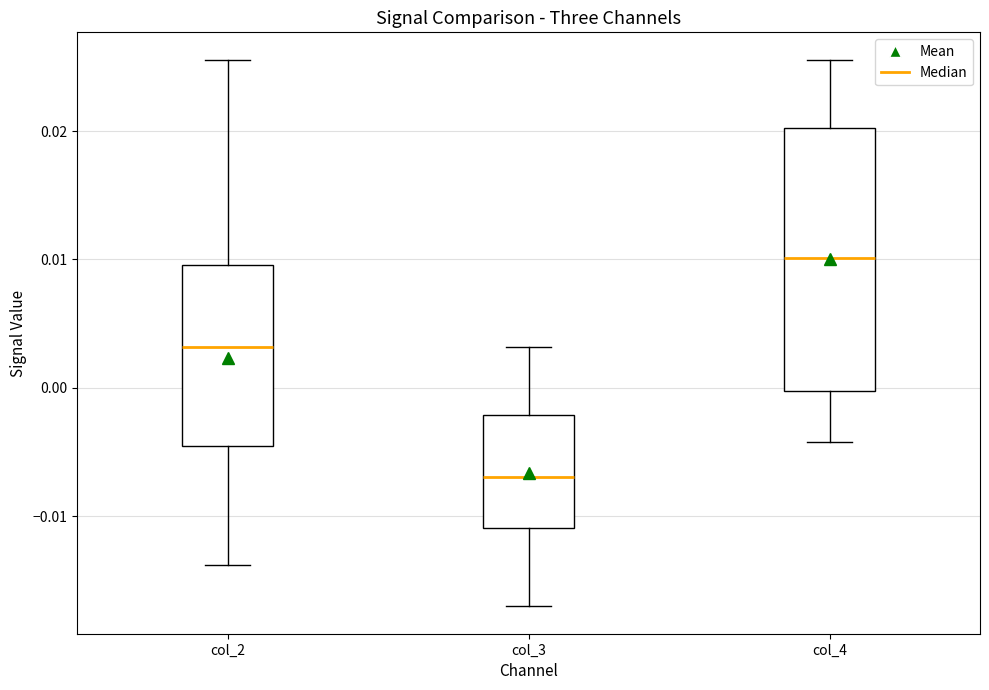

Comparing the boxes themselves (not the whiskers), which one is the tallest?

col_4